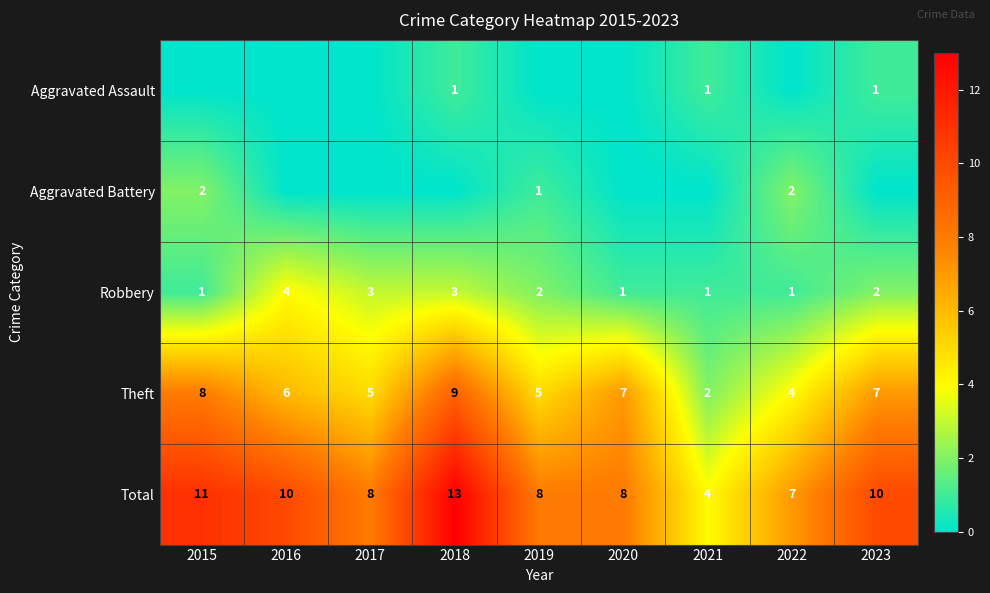

What is the difference between the maximum and minimum values in the Theft series?

7